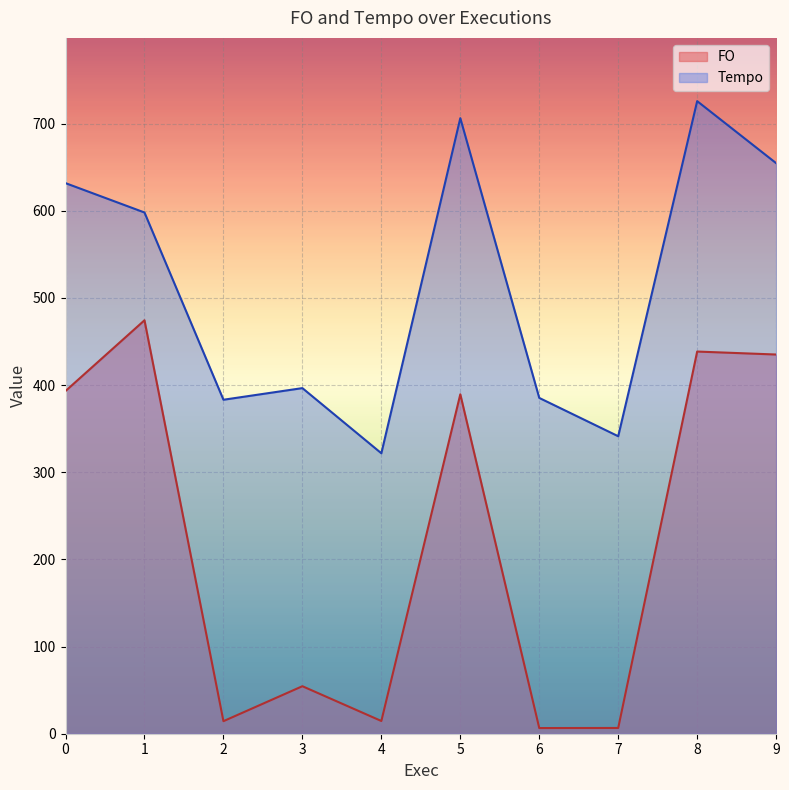

At which label does FO reach its minimum?

6